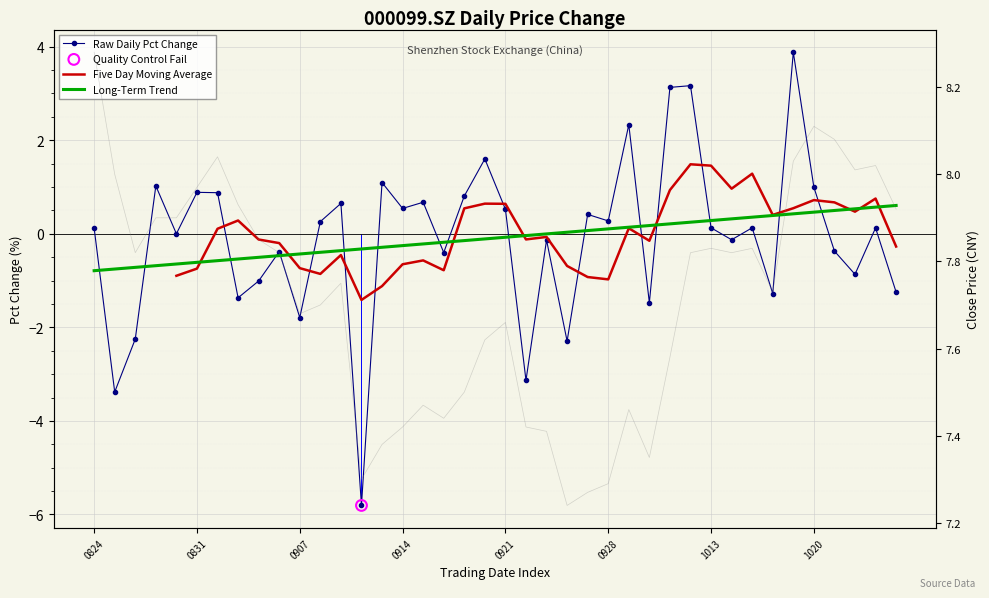

Which series has the largest total across all categories?

close